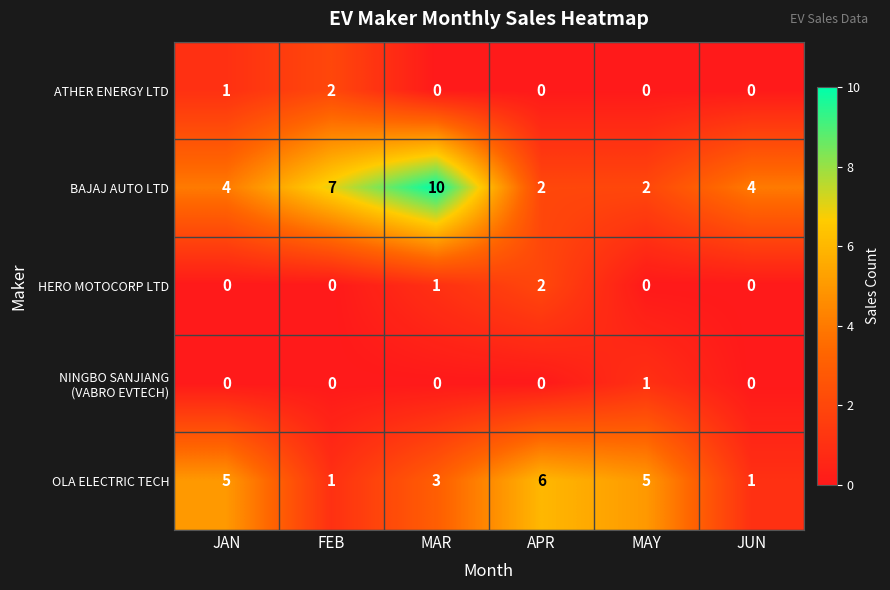

What is the difference between the maximum and minimum values in the BAJAJ AUTO LTD series?

8